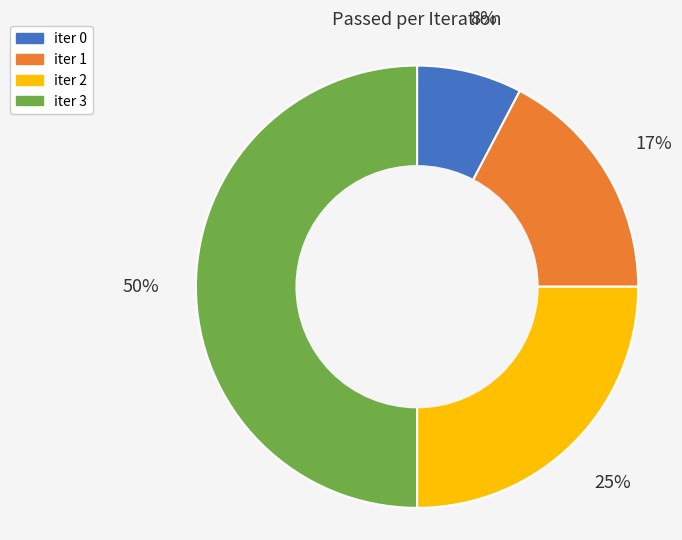

Rank the categories by value from lowest to highest.

iter 0, iter 1, iter 2, iter 3